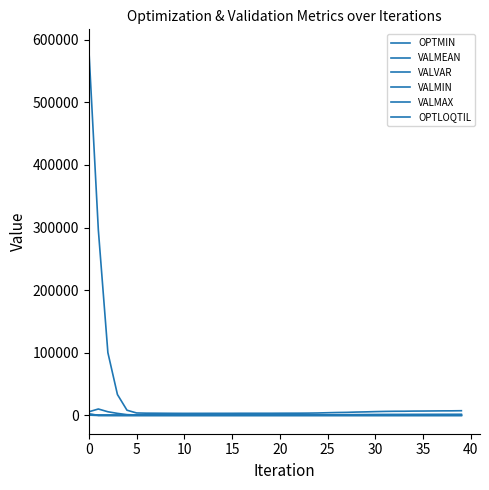

What is the label of the 26th point from the right?

14